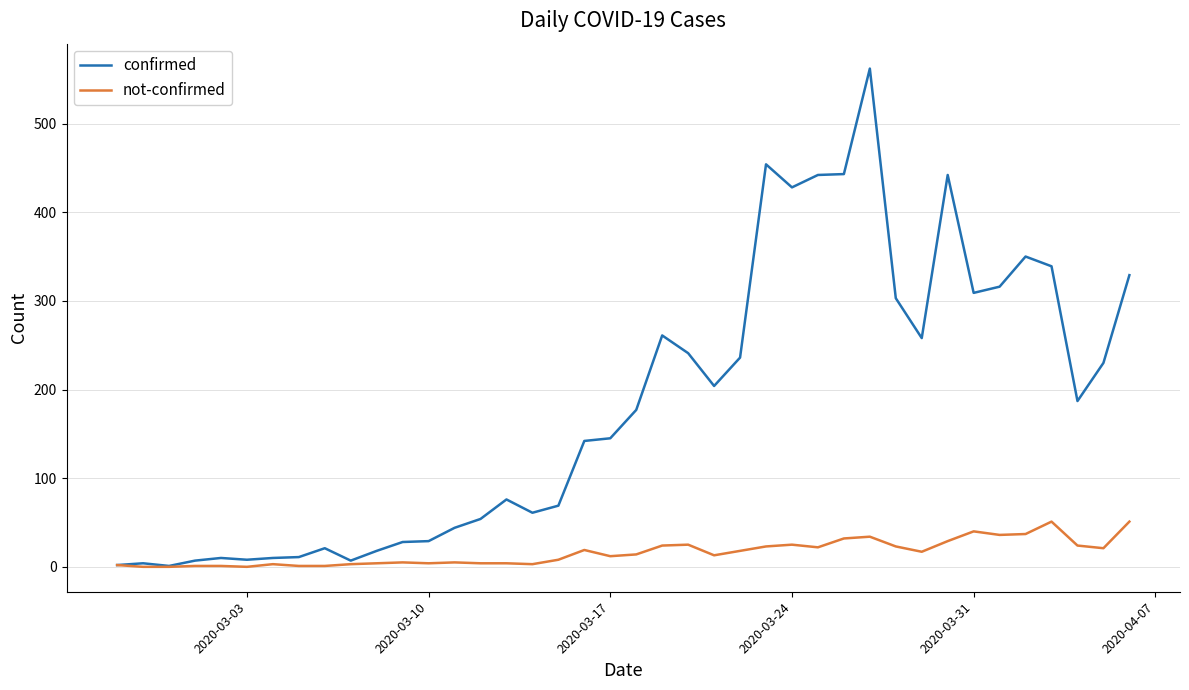

Which series has the widest spread of values?

confirmed